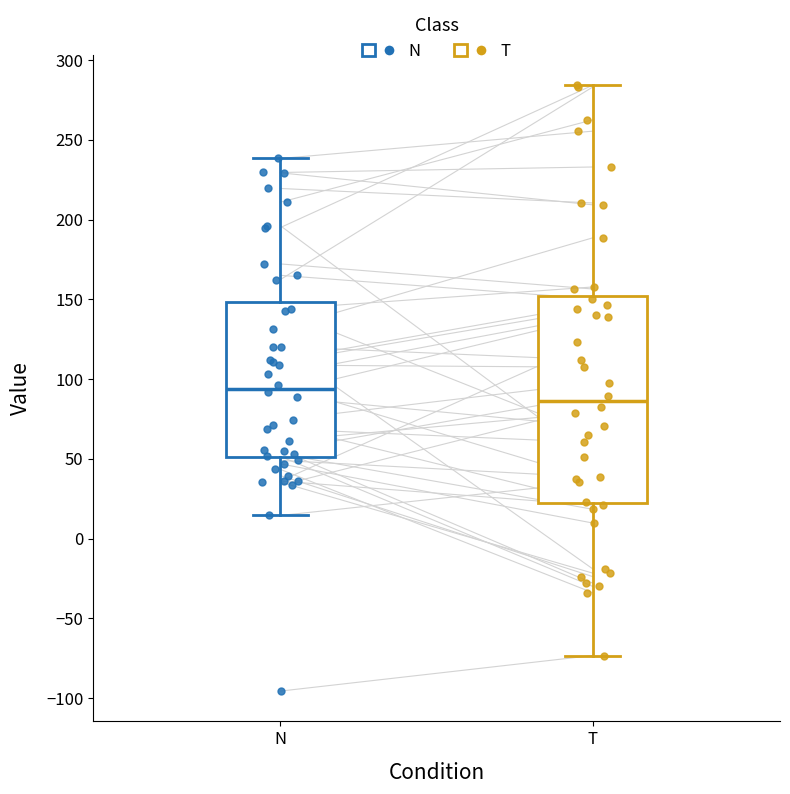

Reading left to right, read every box against the y-axis: the position of its median line, the range the box covers, and the ends of its whiskers. The values are not printed on the chart, so give them approximately, as read against the axis.

N: median 95, box 50 to 150, whiskers 15 to 240
T: median 85, box 20 to 150, whiskers -75 to 285